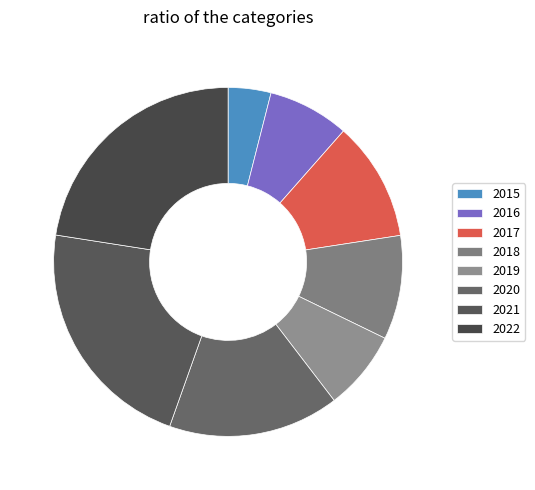

To the nearest percent, what is the difference between the largest and smallest slice percentages?

19%